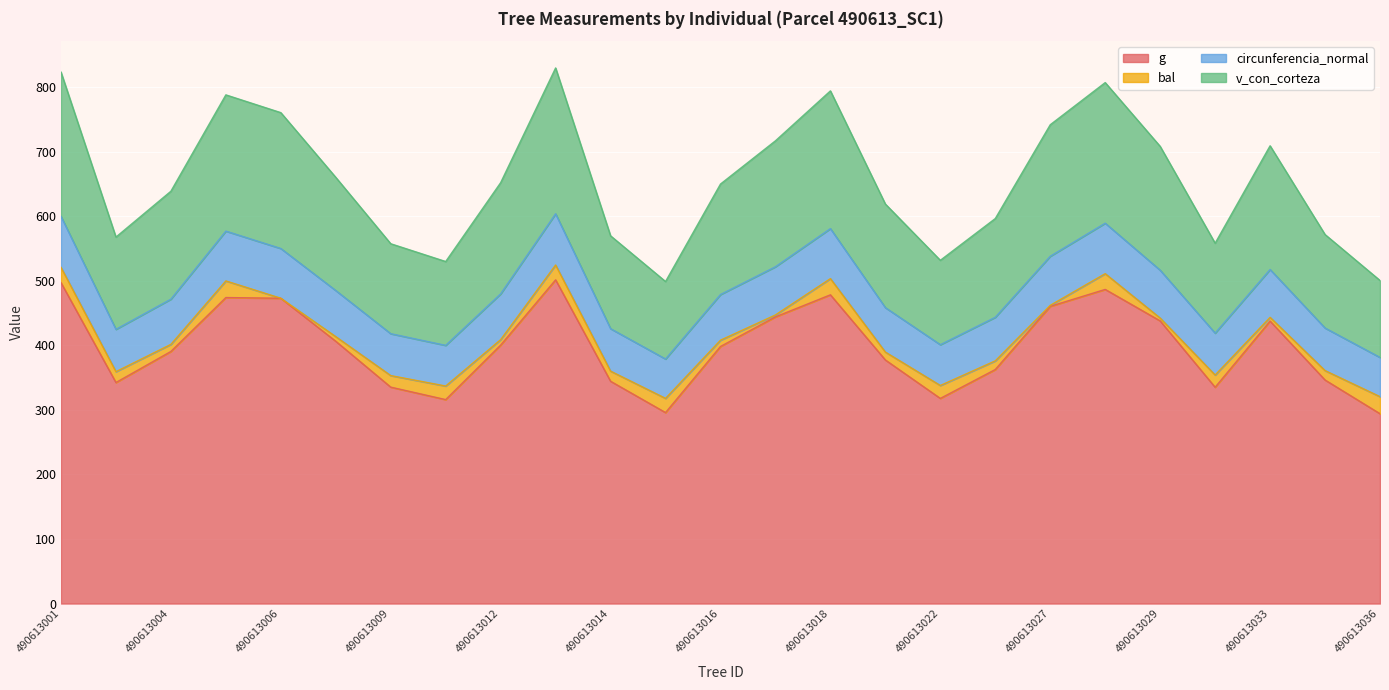

Count the number of categories in the chart.

25